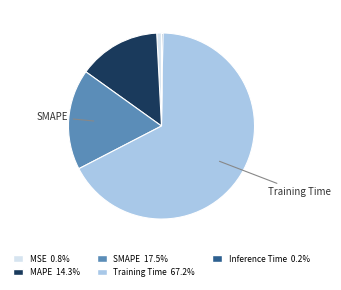

Is there a majority slice in this chart?

Yes